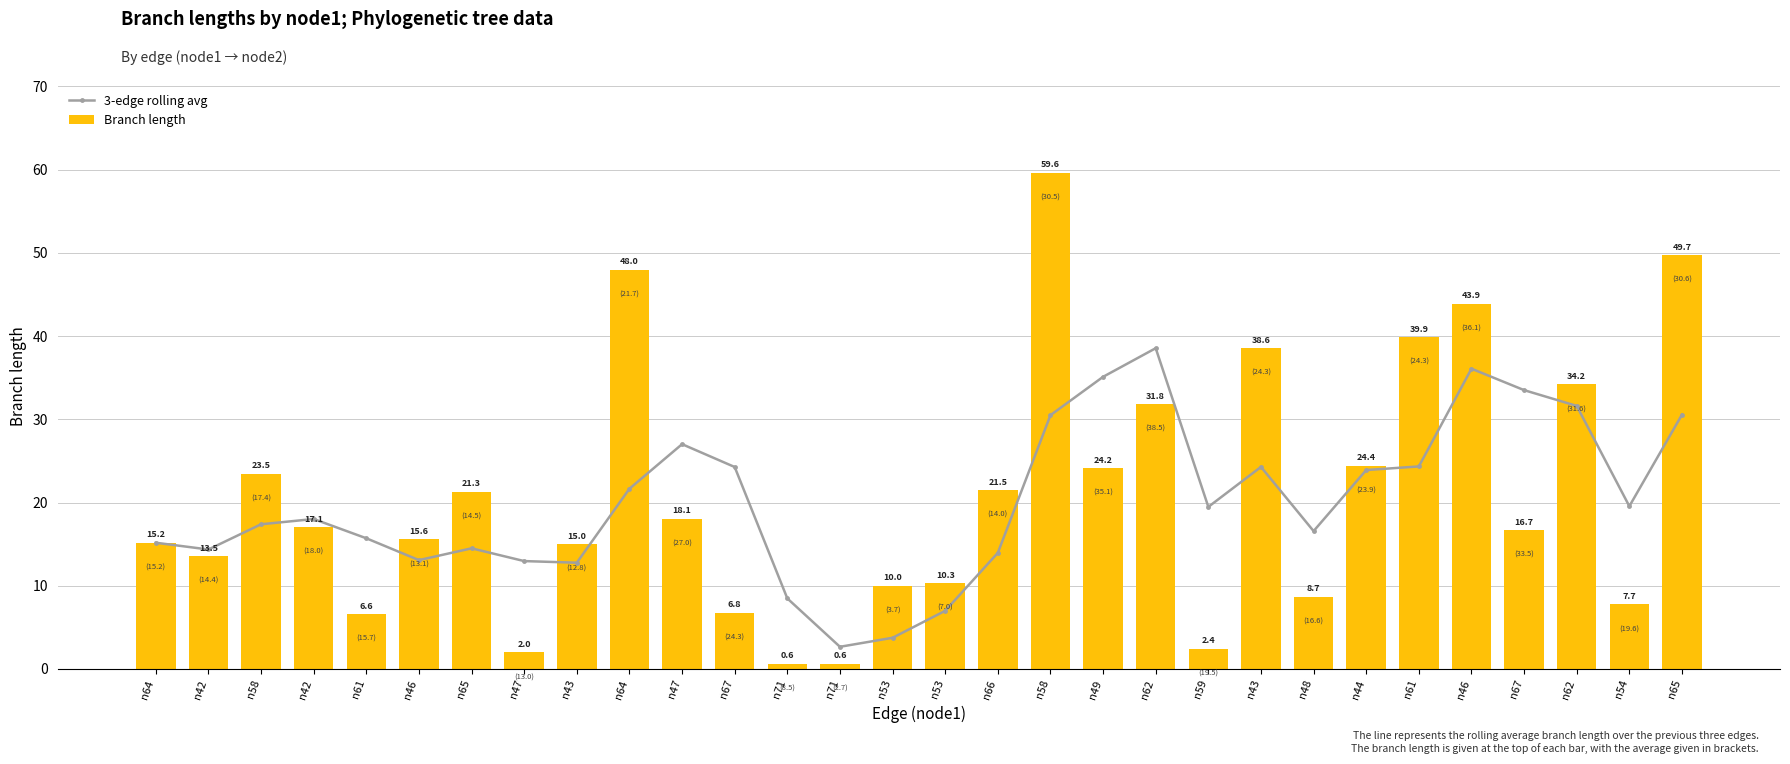

What is the value of the 3-edge rolling avg bar at the 4th from the left?

14.4